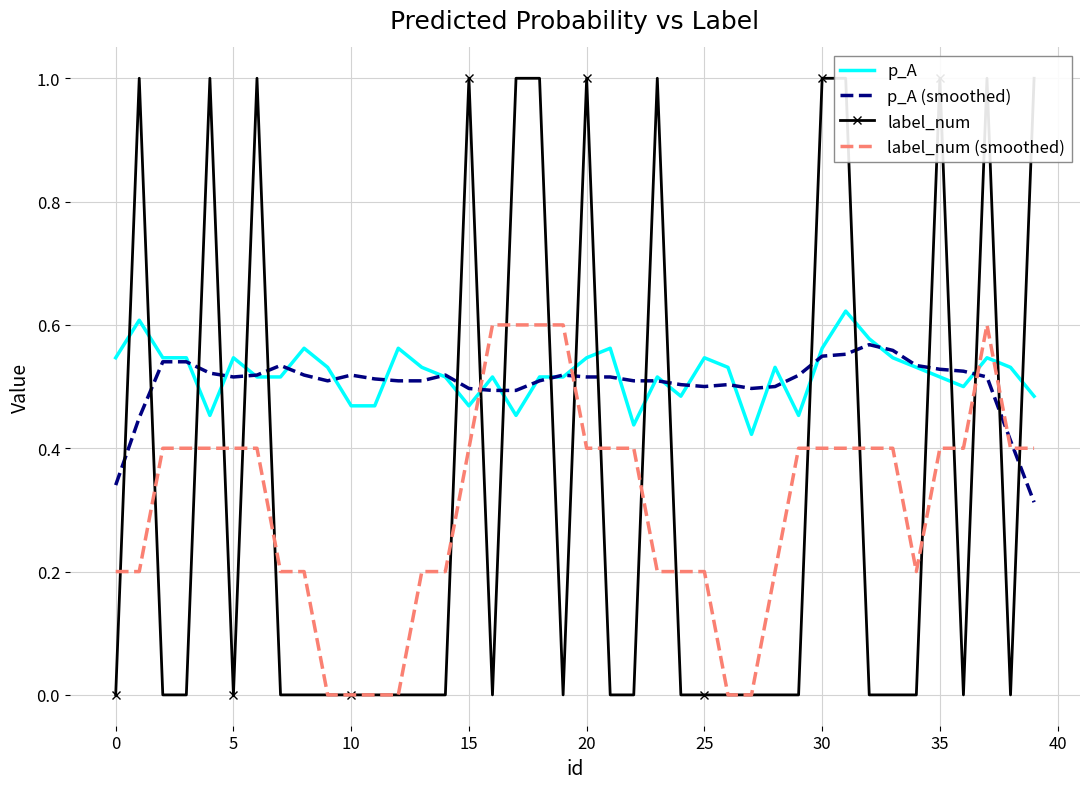

Which series ends up on top after the final intersection of label_num (smoothed) and p_A (smoothed)?

label_num (smoothed)